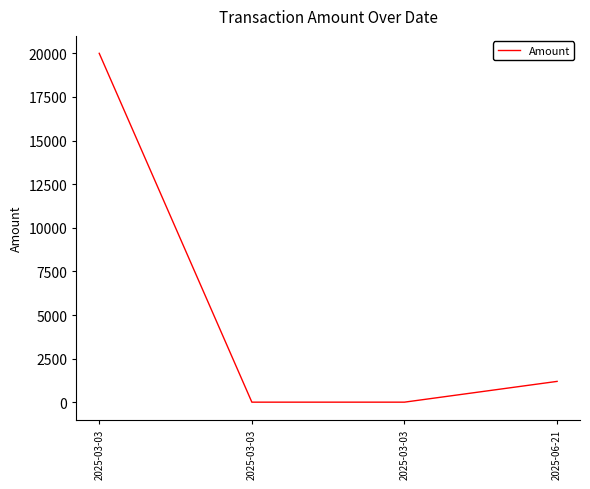

How many lines are shown in the chart?

1